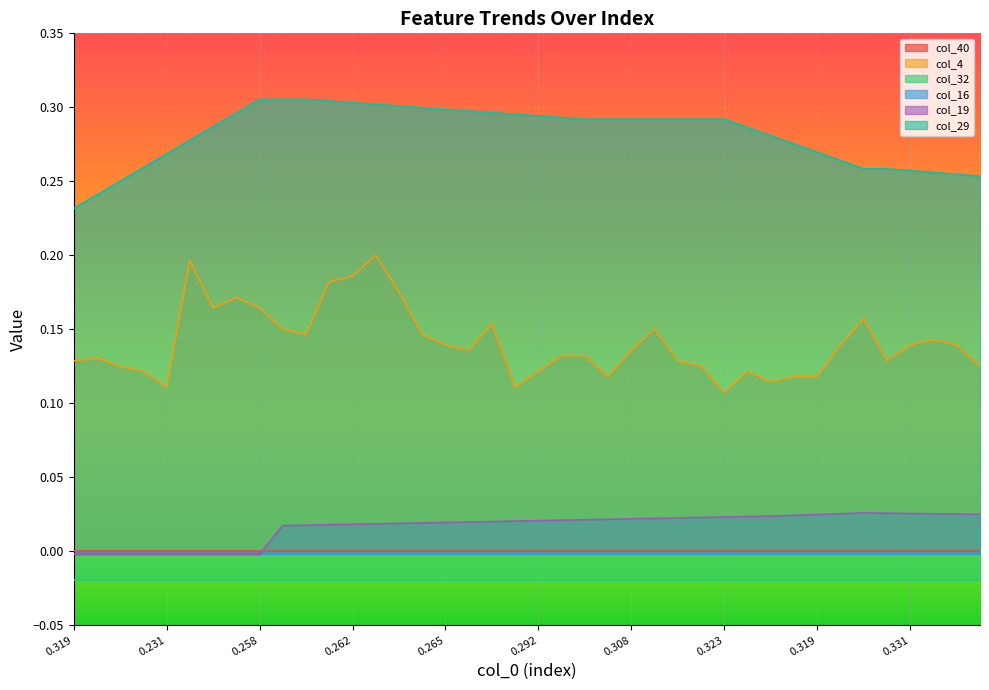

At how many categories does at least one series exceed 0?

40